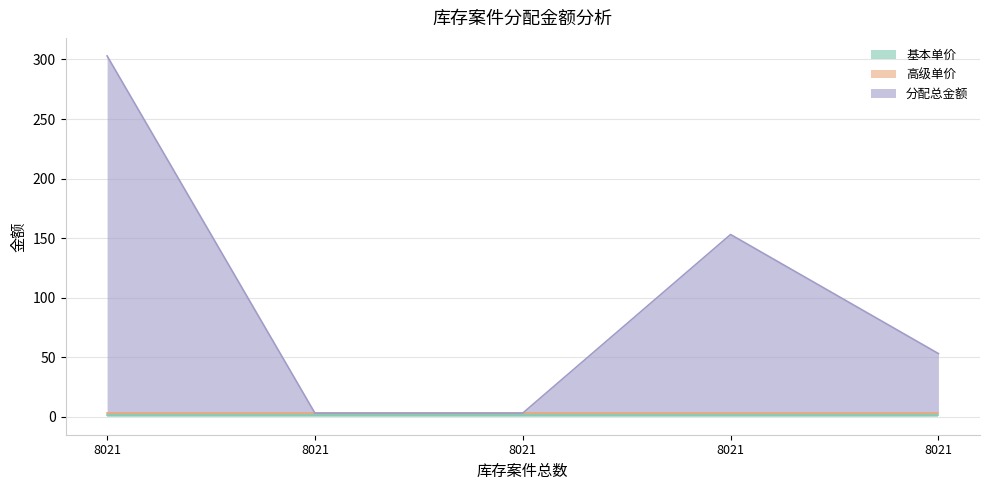

Rank the categories by 分配总金额 value from lowest to highest.

8021, 8021, 8021, 8021, 8021